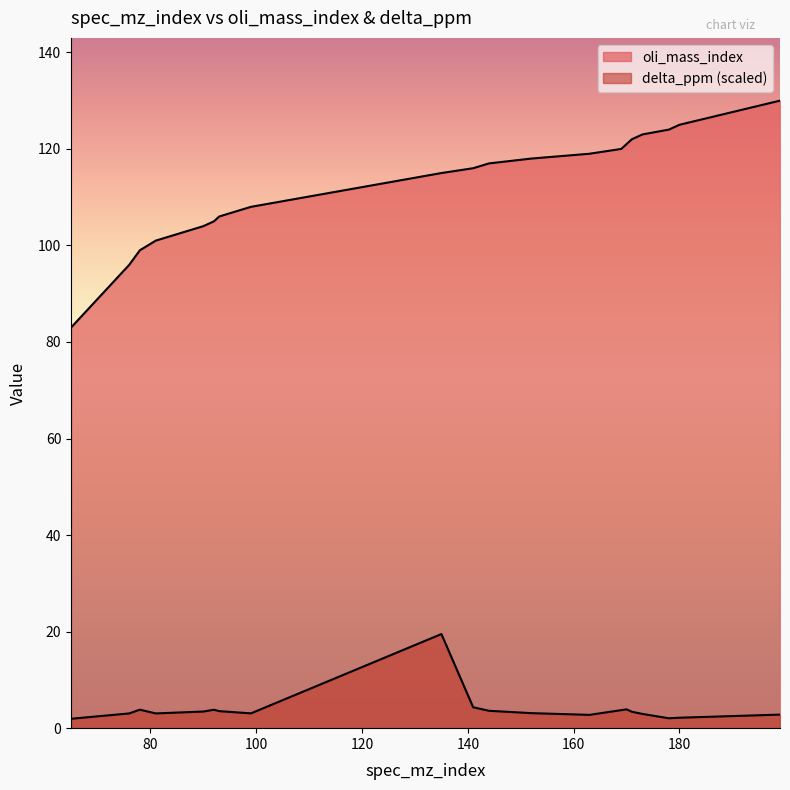

What is the total value across all series at 144?

120.6